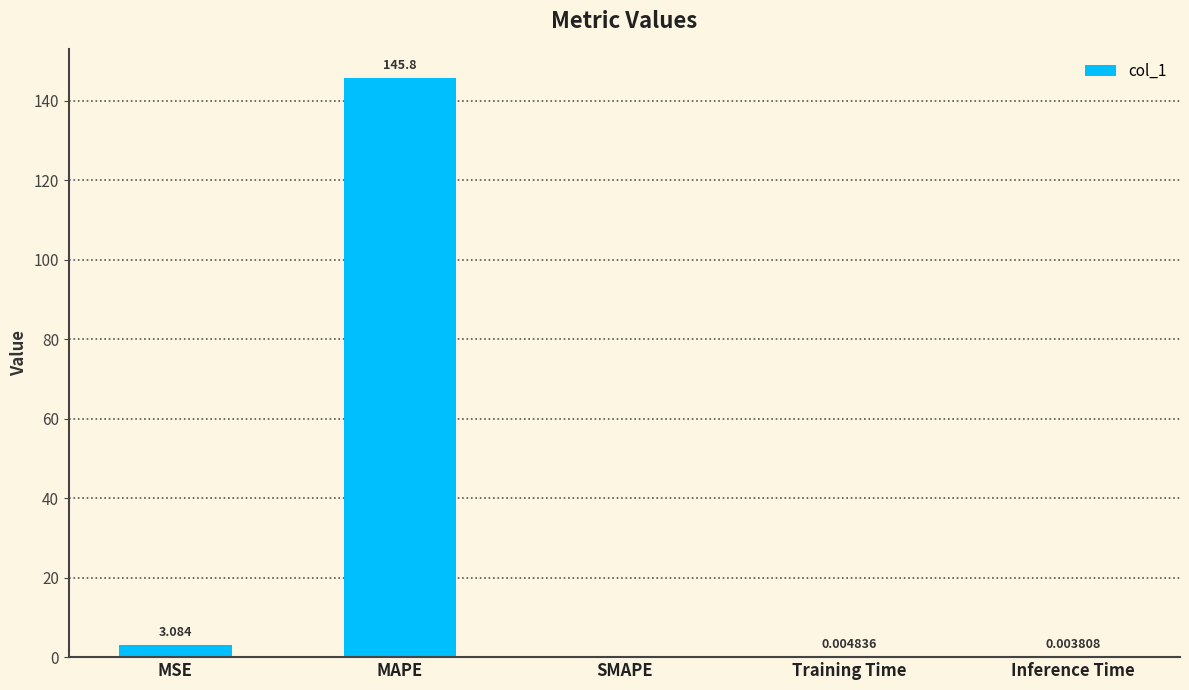

How many categories are shown in the chart?

5